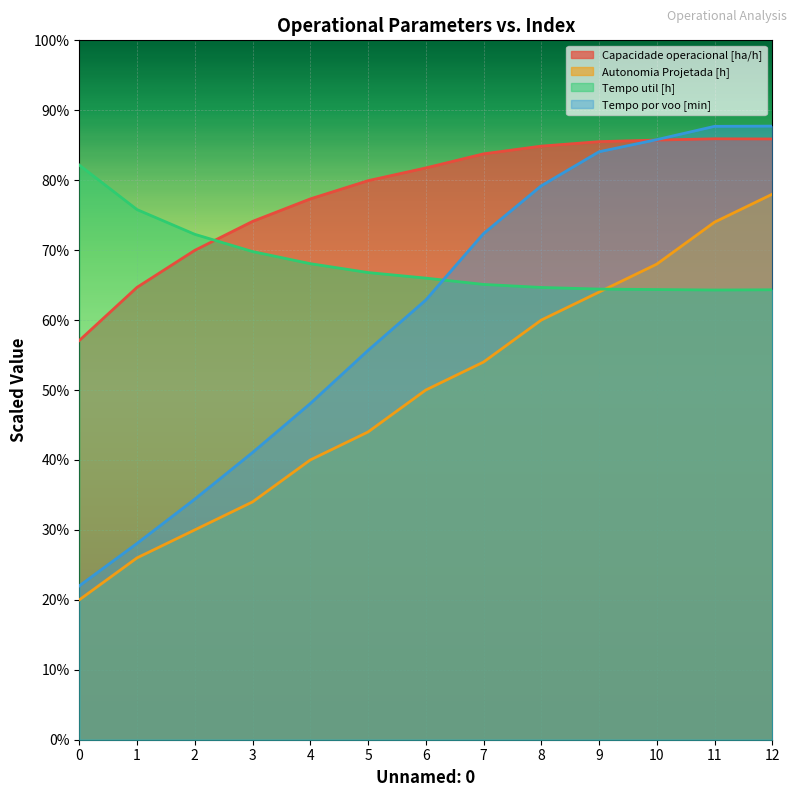

List the series in order of their peak value, lowest first.

Autonomia Projetada [h], Tempo util [h], Capacidade operacional [ha/h], Tempo por voo [min]